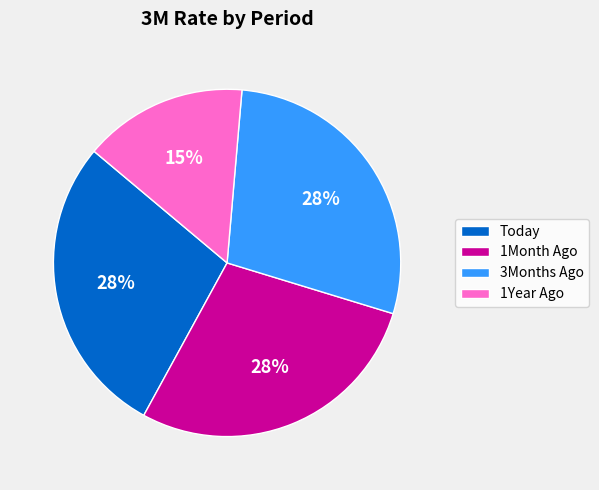

Is there a majority slice in this chart?

No